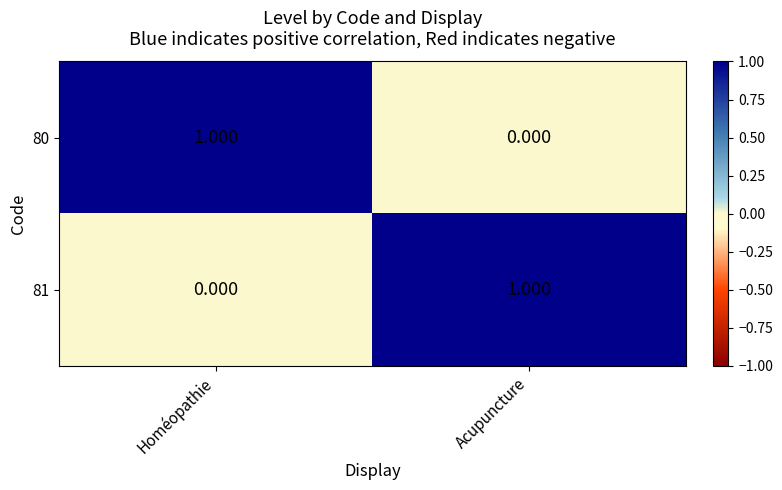

At which label does 80 reach its minimum?

Acupuncture